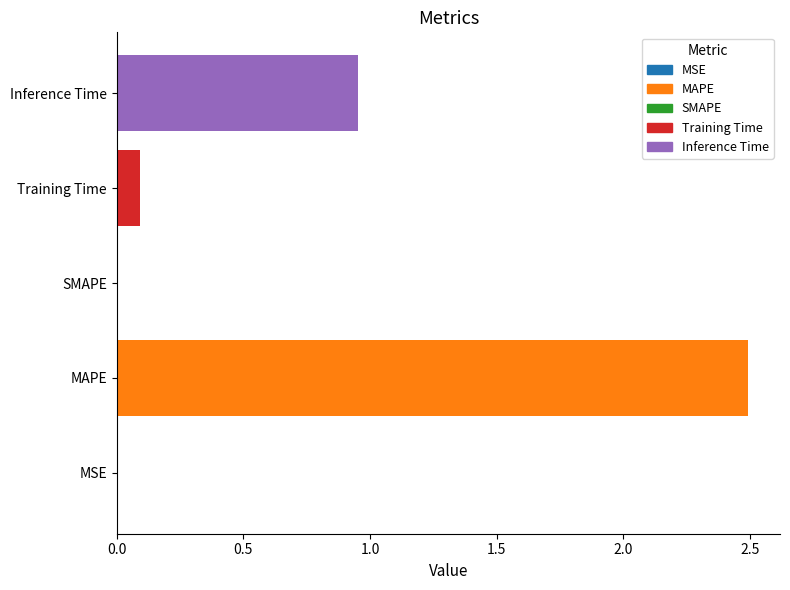

Does the chart contain stacked bars?

No